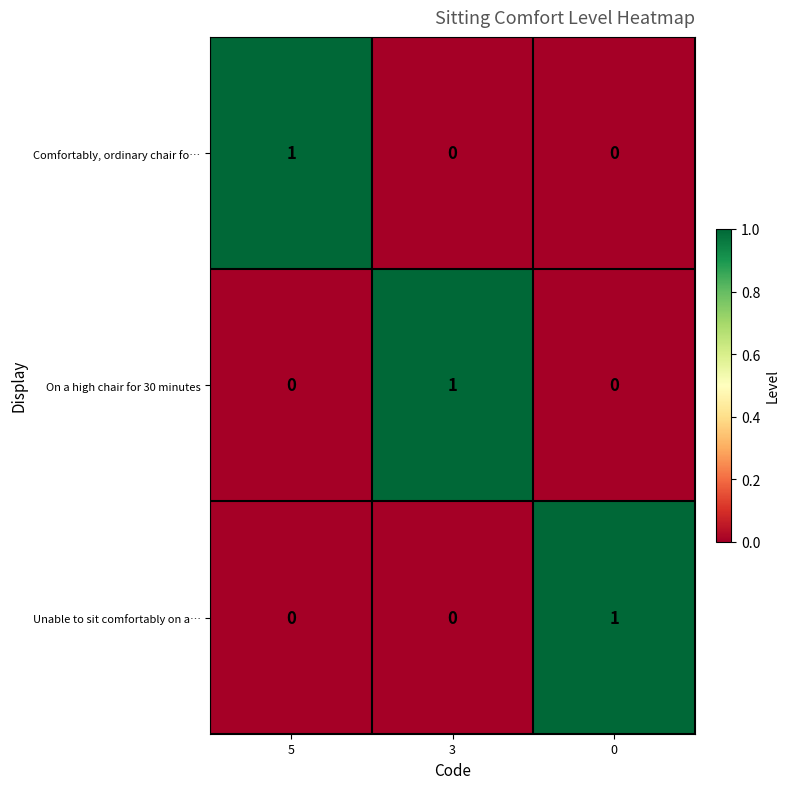

The value of Comfortably, ordinary chair fo… at 5 is 1. True or false?

True